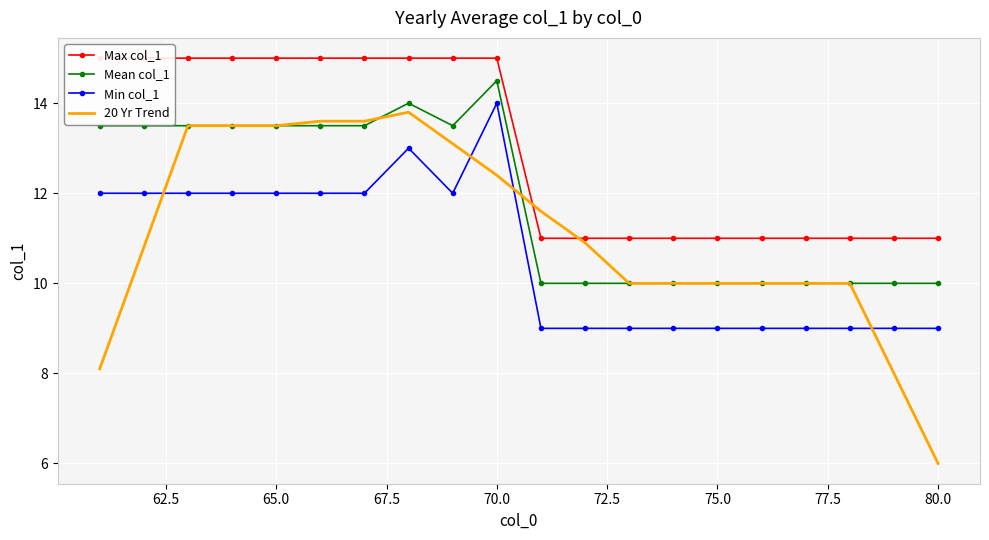

Is it true that Min col_1 equals 9.0 at 80.0?

True